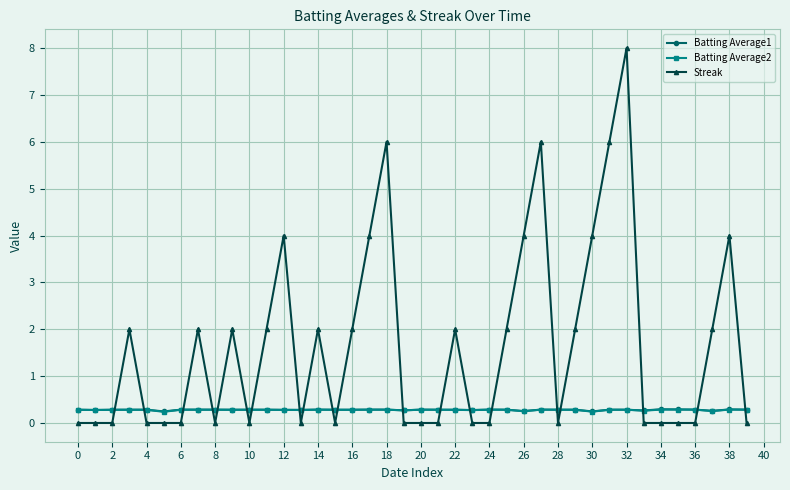

How many times do Streak and Batting Average1 cross each other?

20